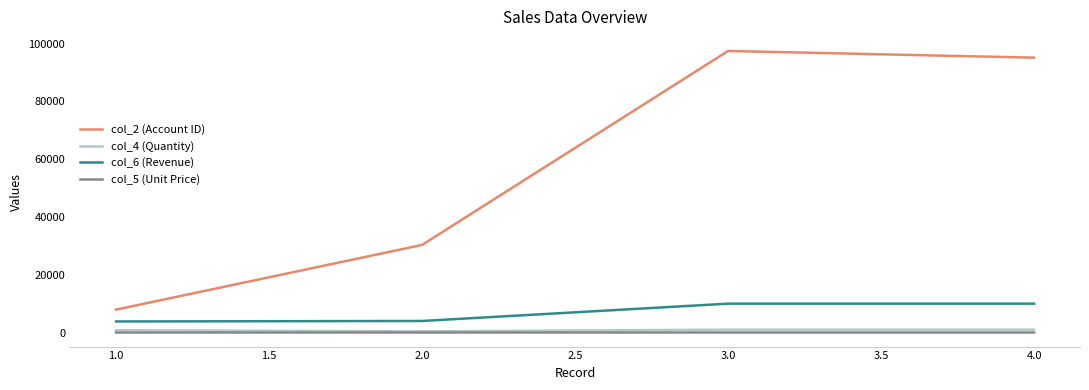

What is the difference between the maximum and minimum values in the col_4 (Quantity) series?

600.0